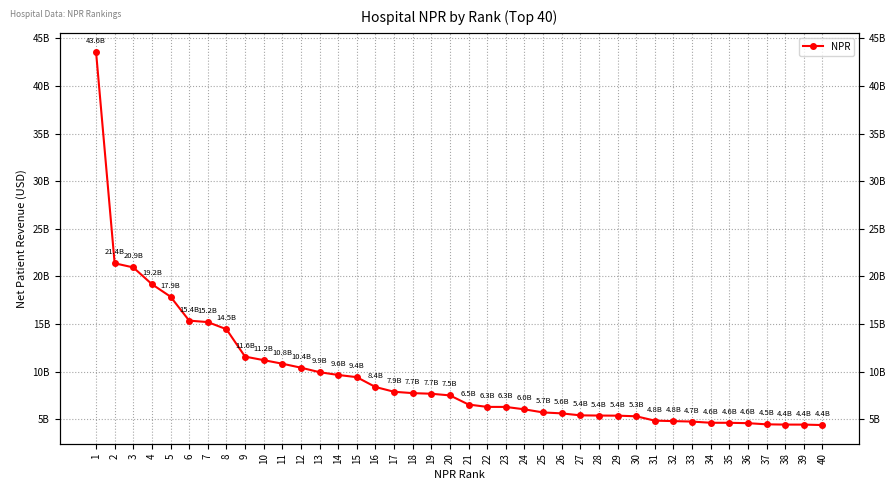

What is the value of the 23rd point from the left?

6288071000